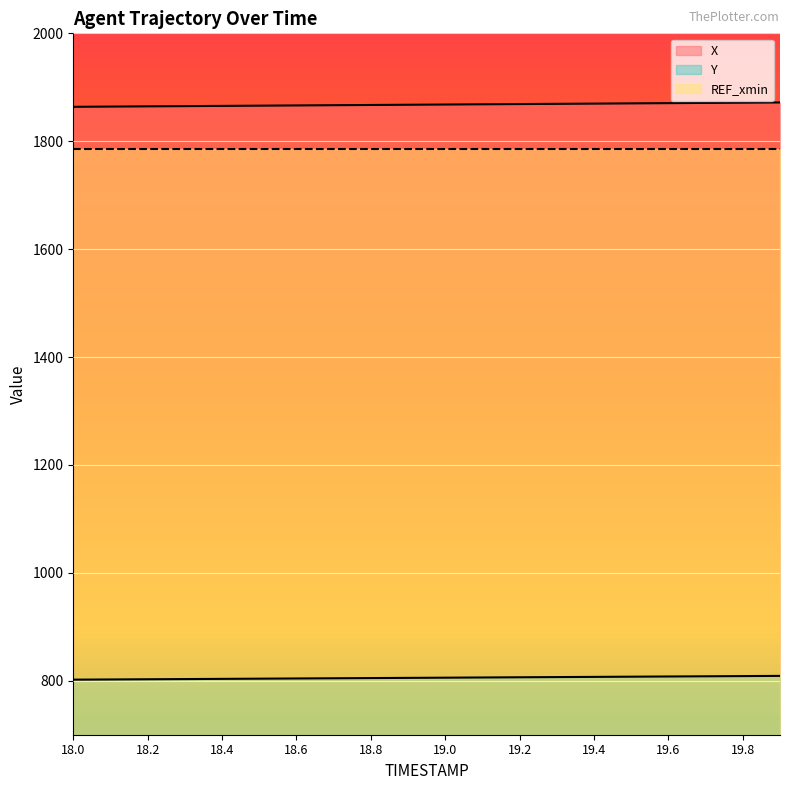

Does the chart display data point markers on the line(s)?

No